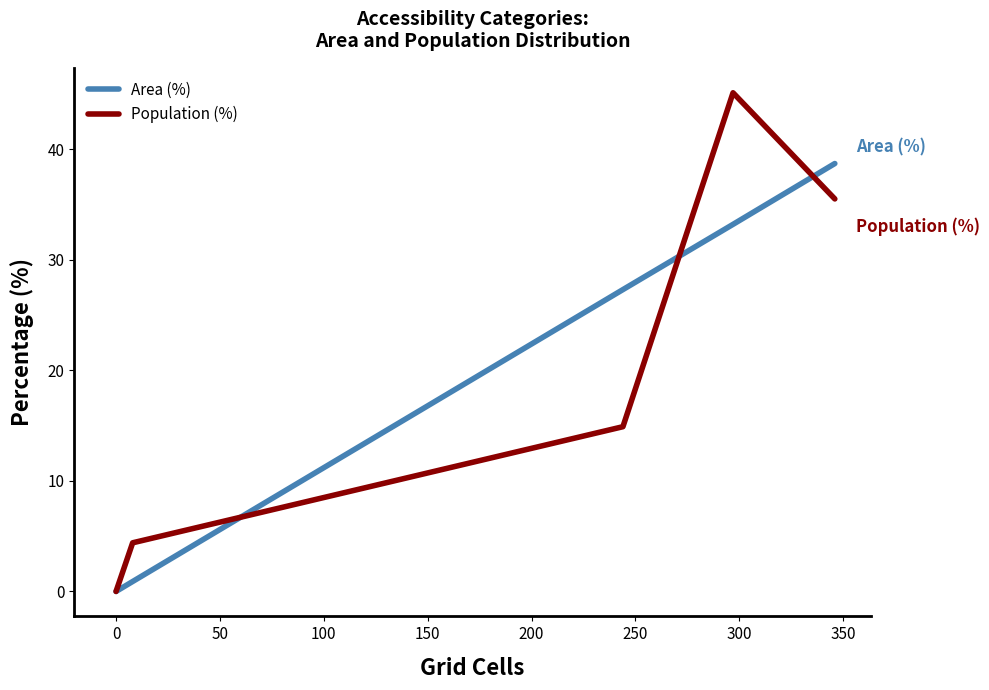

Count the number of categories in the chart.

6